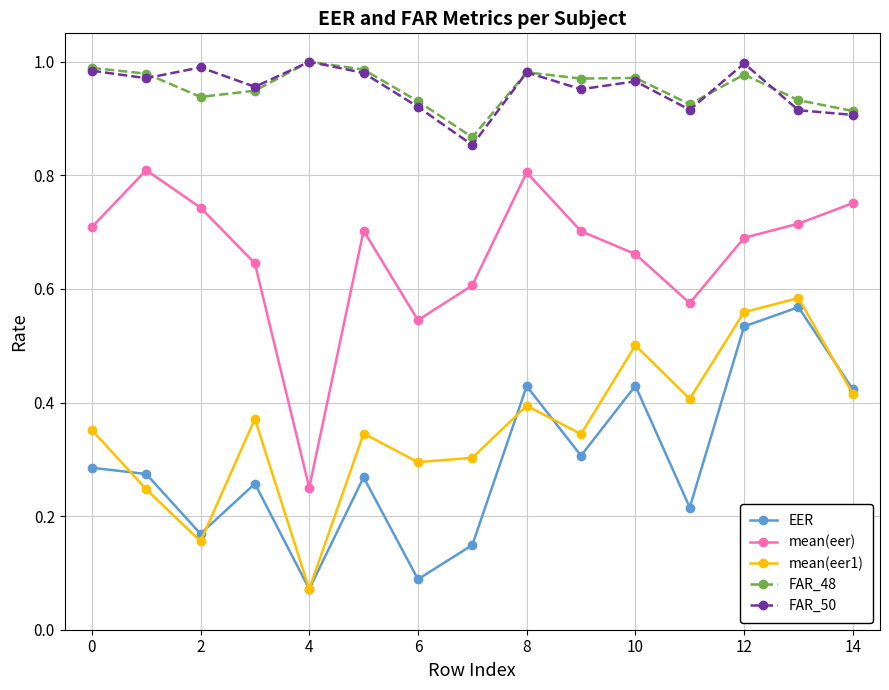

True or false: mean(eer1) and FAR_48 cross at least once.

False